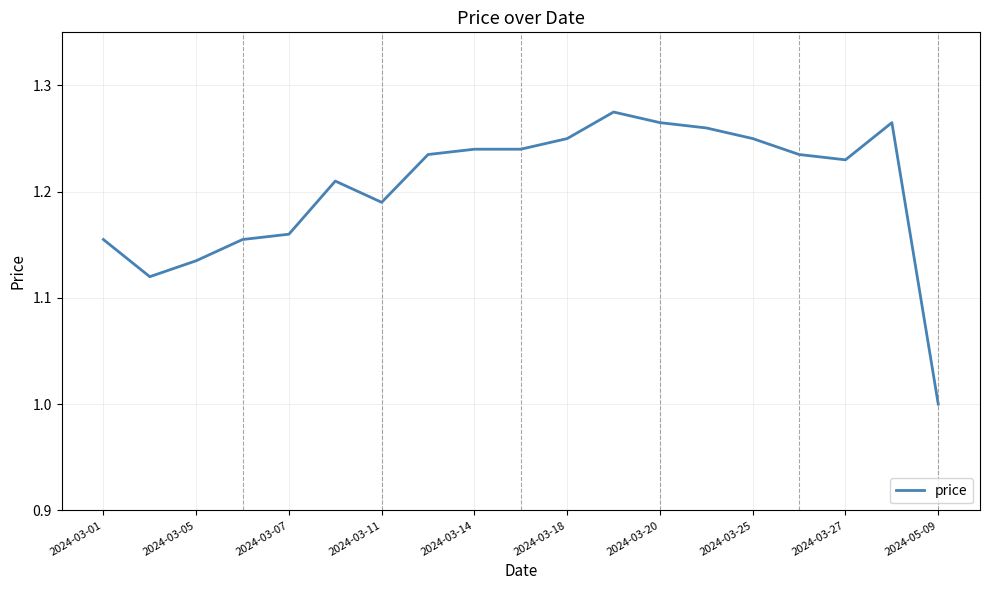

Which category has the lowest value across all series?

2024-05-09